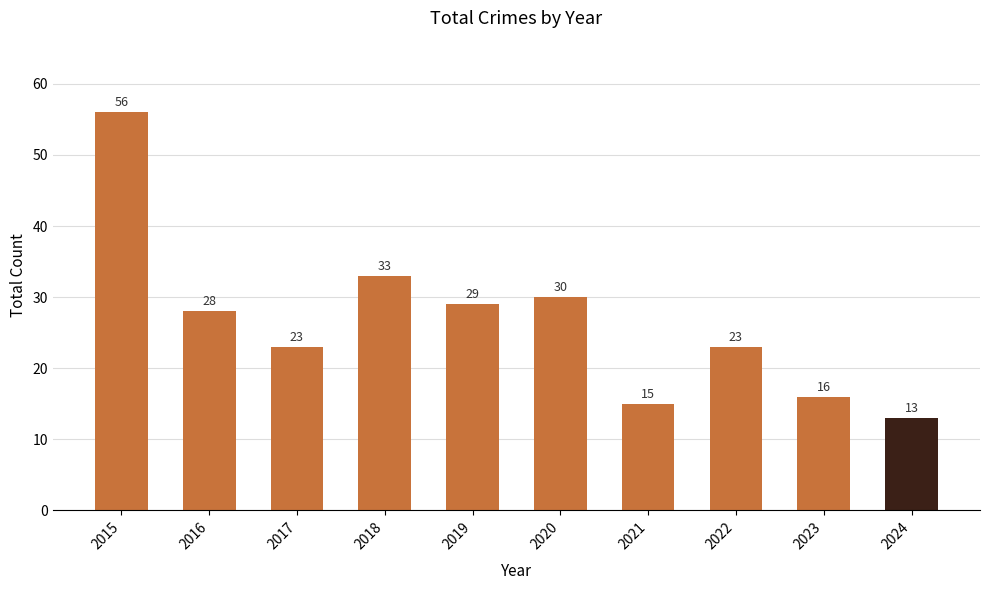

What is the value of the 8th bar from the left?

23